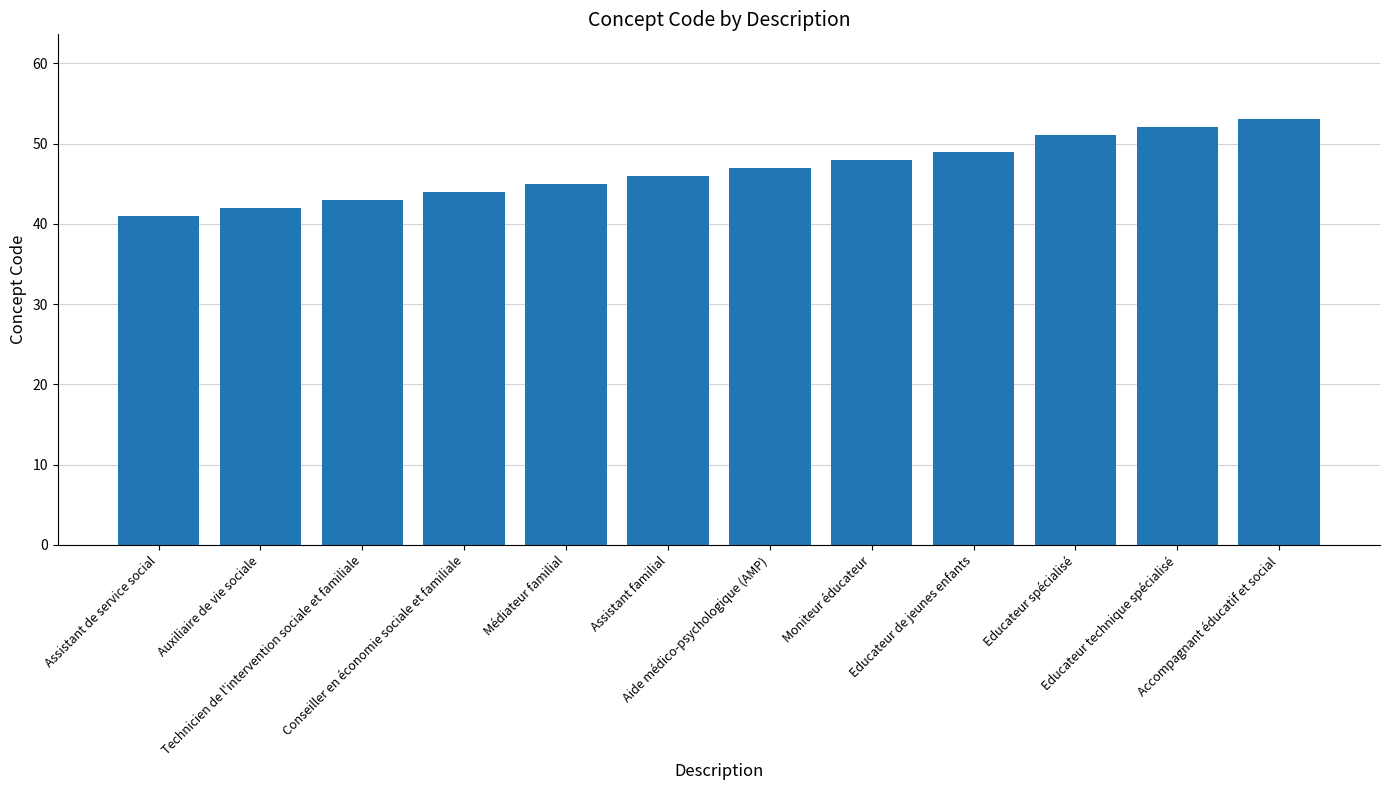

List the labels in order of value, smallest first.

Assistant de service social, Auxiliaire de vie sociale, Technicien de l'intervention sociale et familiale, Conseiller en économie sociale et familiale, Médiateur familial, Assistant familial, Aide médico-psychologique (AMP), Moniteur éducateur, Educateur de jeunes enfants, Educateur spécialisé, Educateur technique spécialisé, Accompagnant éducatif et social